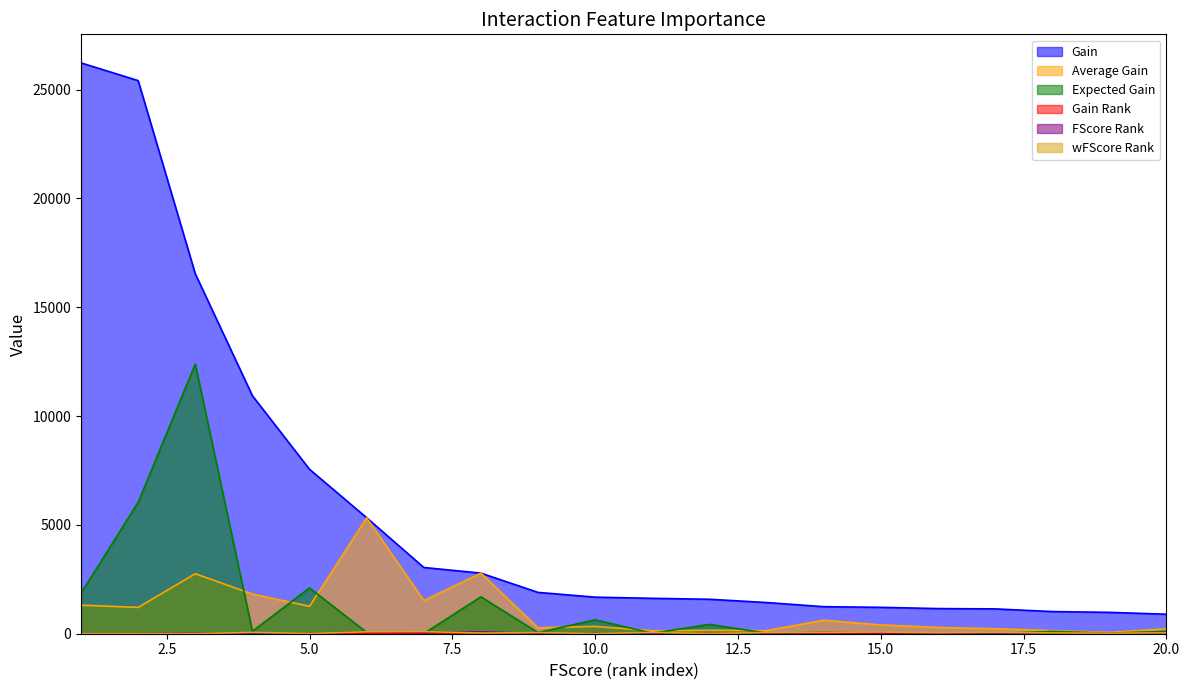

What is the minimum value for Average Gain?

57.8